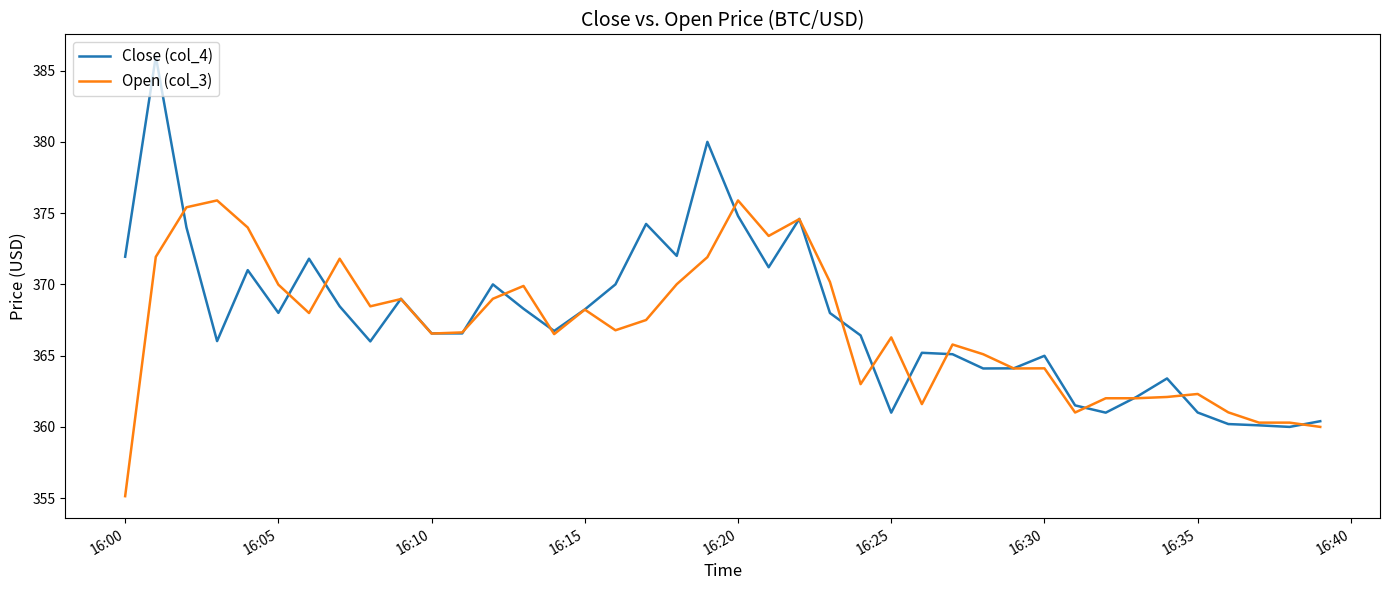

Which series has the largest range (max minus min)?

Close (col_4)